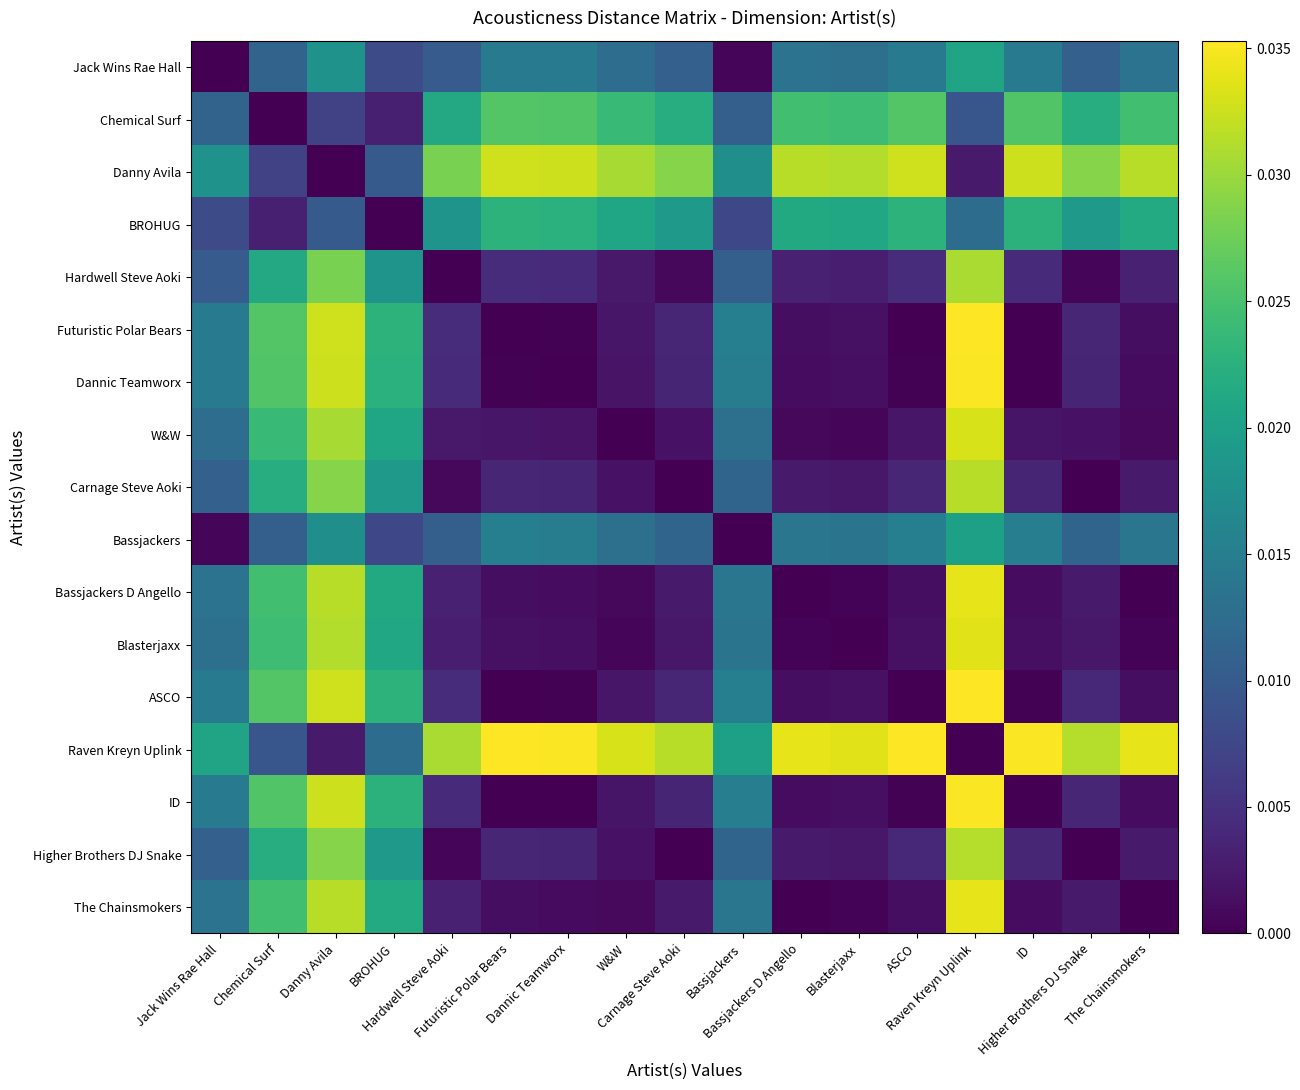

What is the total value across all series at Futuristic Polar Bears?

0.2